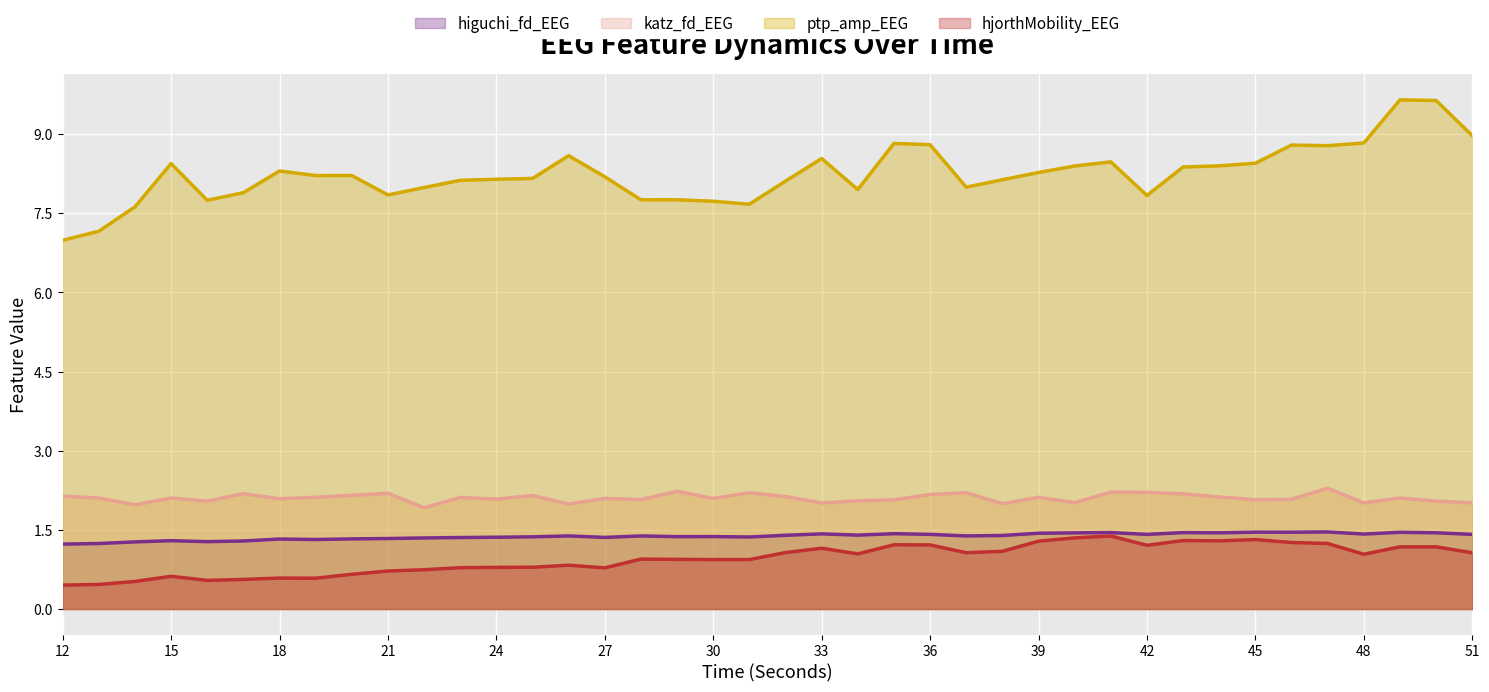

How many values in the ptp_amp_EEG series are below 8?

14